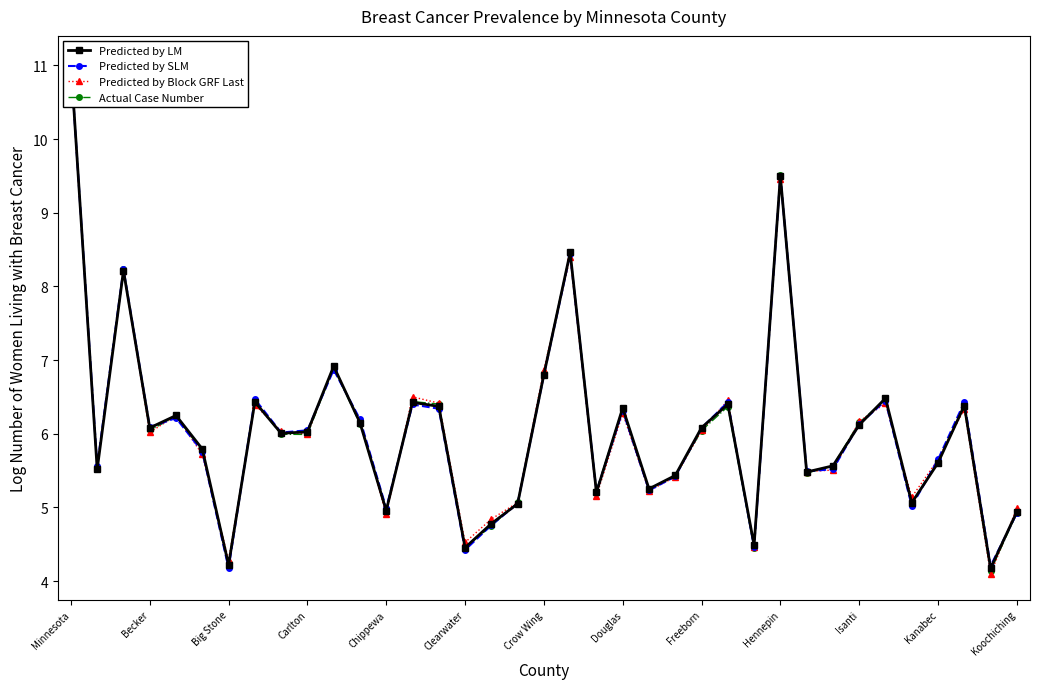

How many lines are shown in the chart?

4